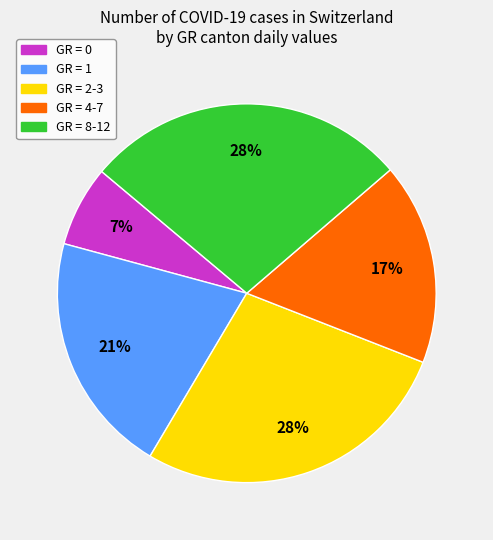

Does any single category account for the majority?

No